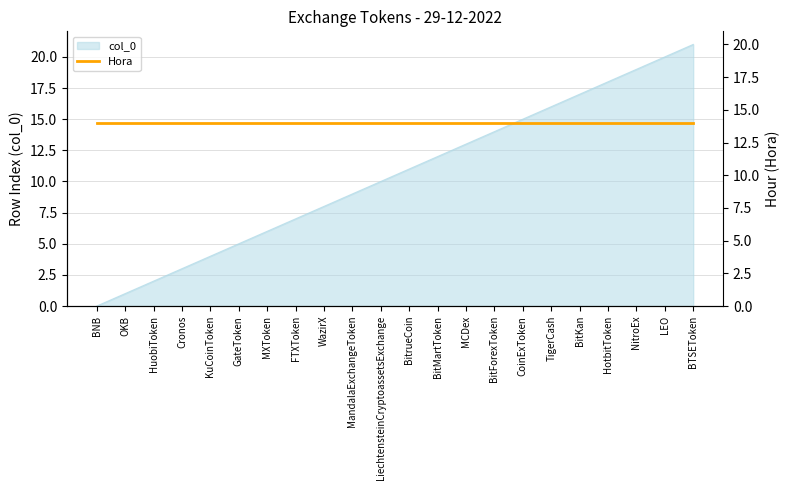

What is the label of the 1st point from the left?

BNB